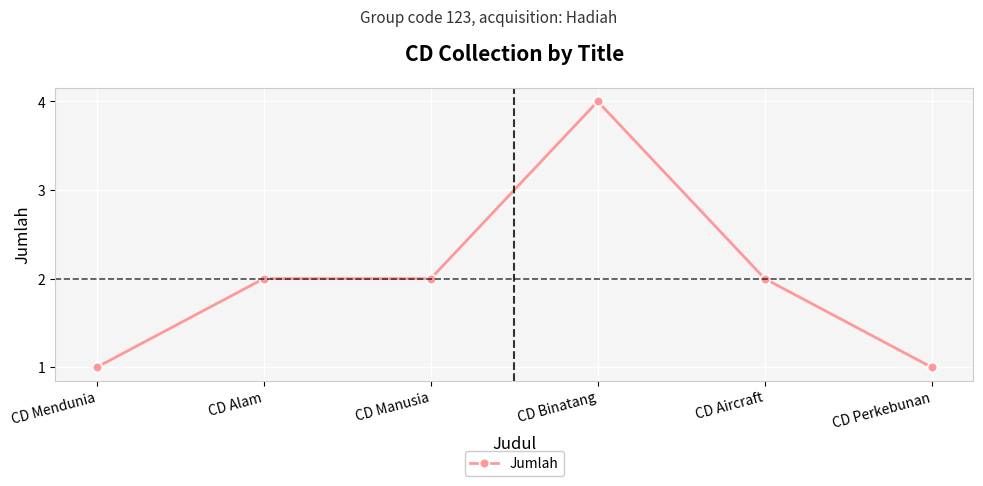

Count the values in the range 1 to 2.

5